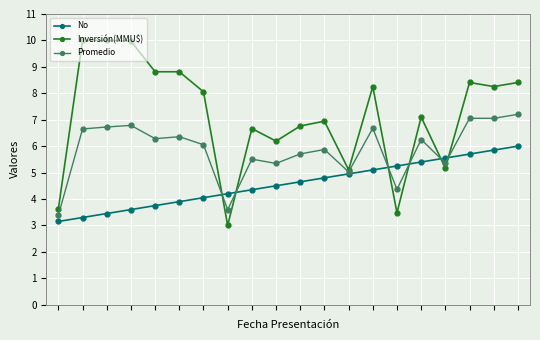

Which series has the widest spread of values?

Inversión(MMU$)